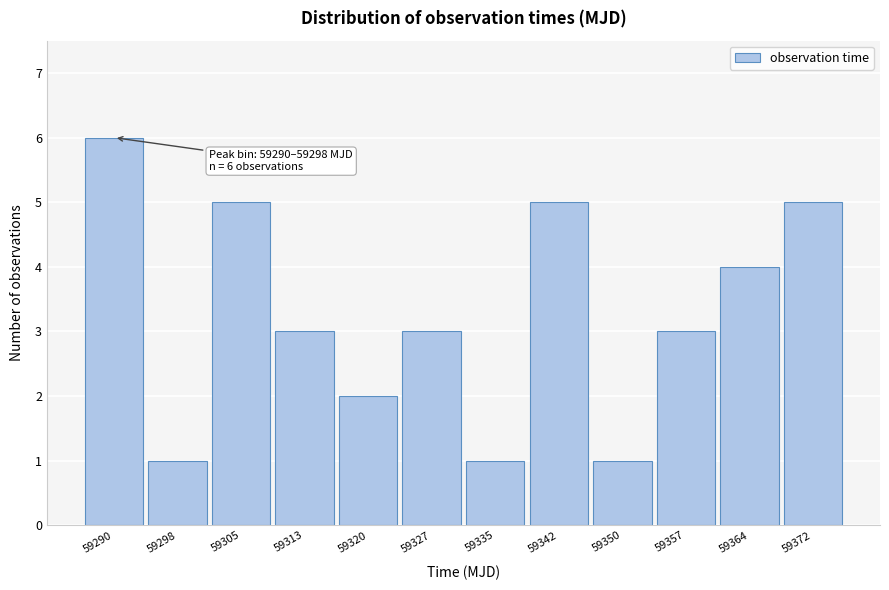

Reading right to left, what are all the values shown in this chart?

5	4	3	1	5	1	3	2	3	5	1	6